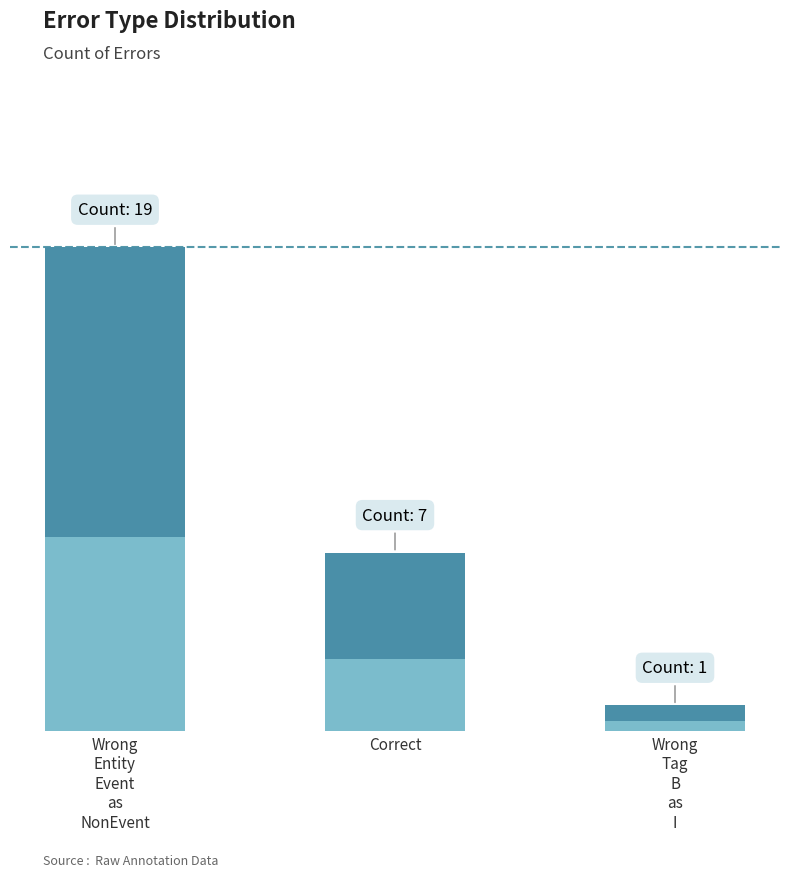

What is the change in value from Wrong_Entity_Event_as_NonEvent to Wrong_Tag_B_as_I?

-18